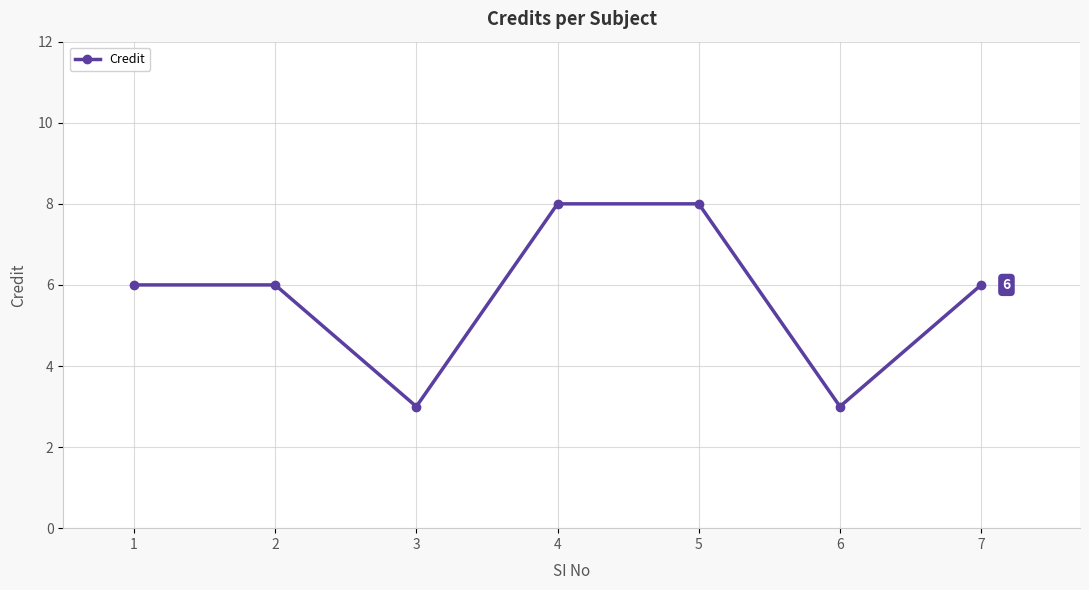

Reading left to right, what are all the values shown in this chart?

1=6	2=6	3=3	4=8	5=8	6=3	7=6